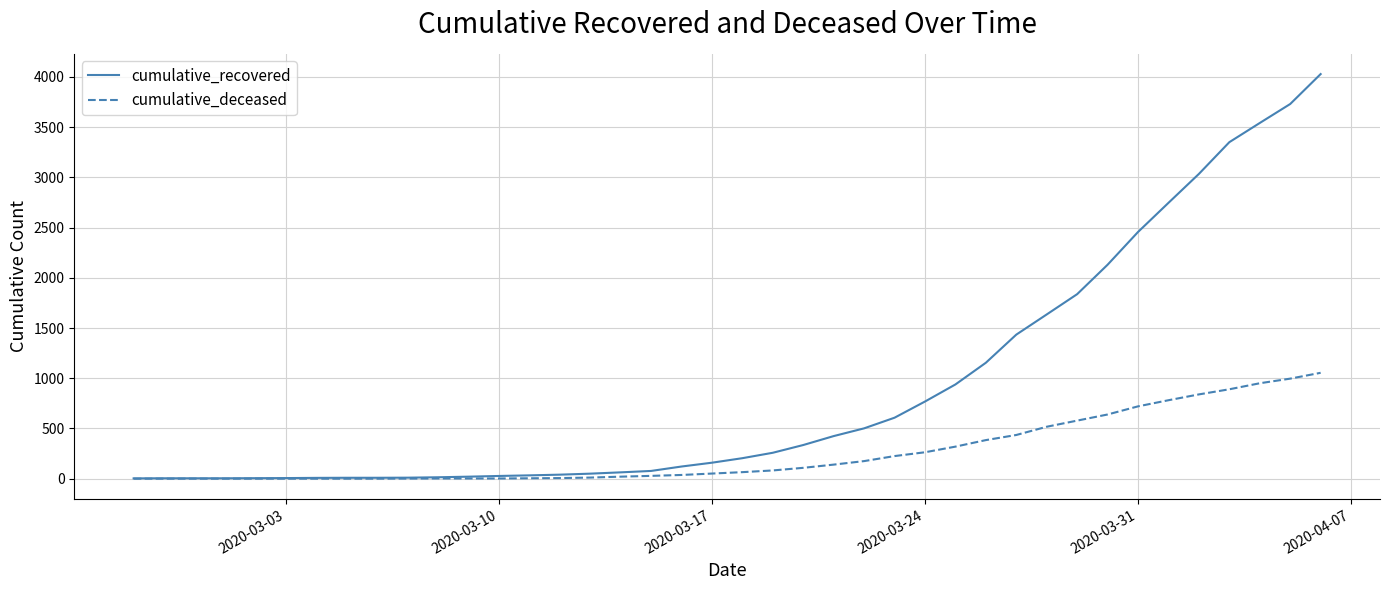

List the series in order of their peak value, highest first.

cumulative_recovered, cumulative_deceased